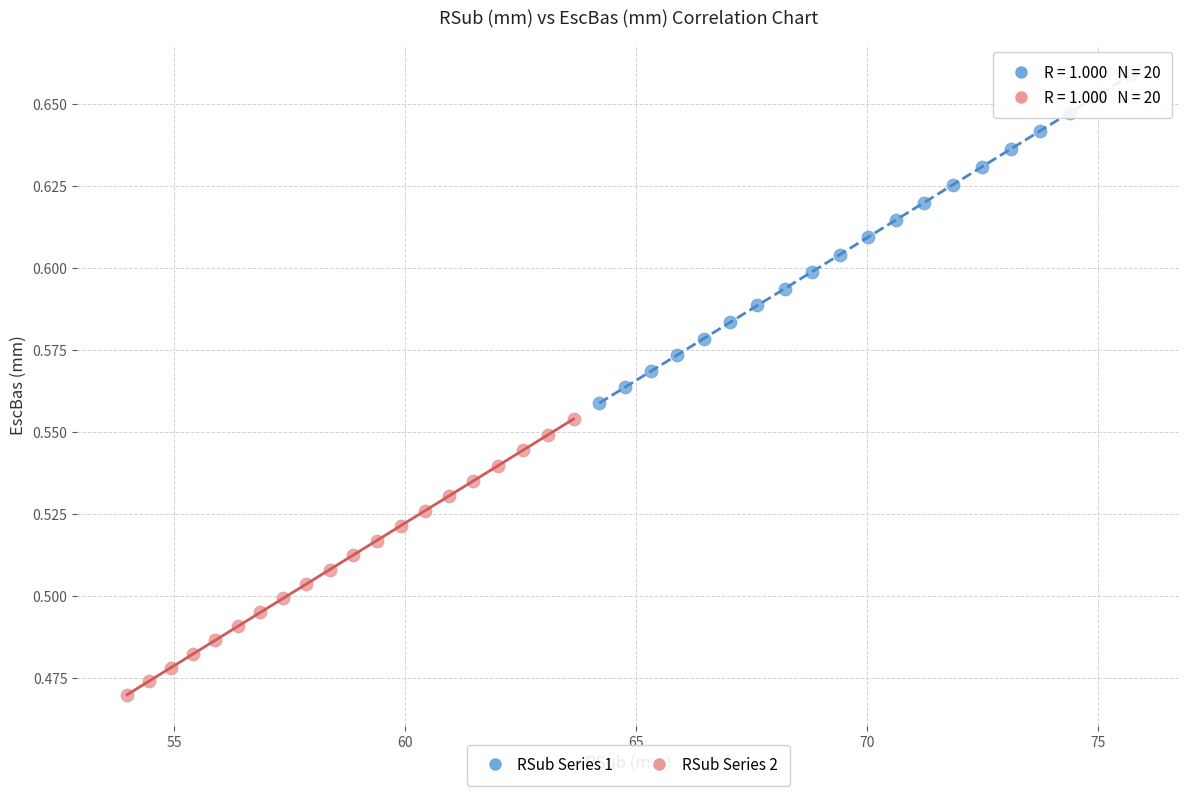

Which series reaches the maximum Y coordinate?

RSub Series 1